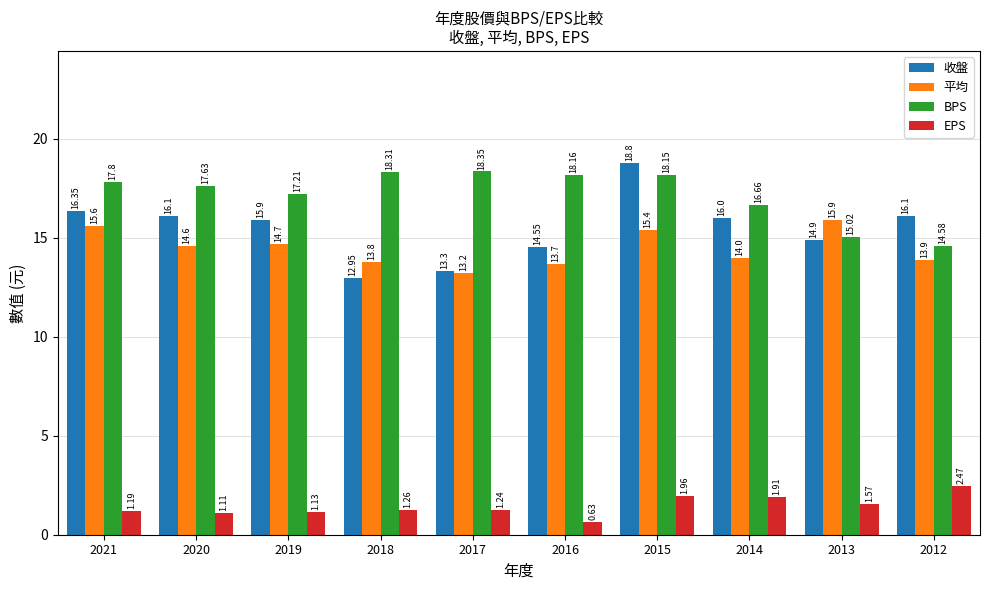

True or false: 收盤 has a value of 15.9 at 2019.

True